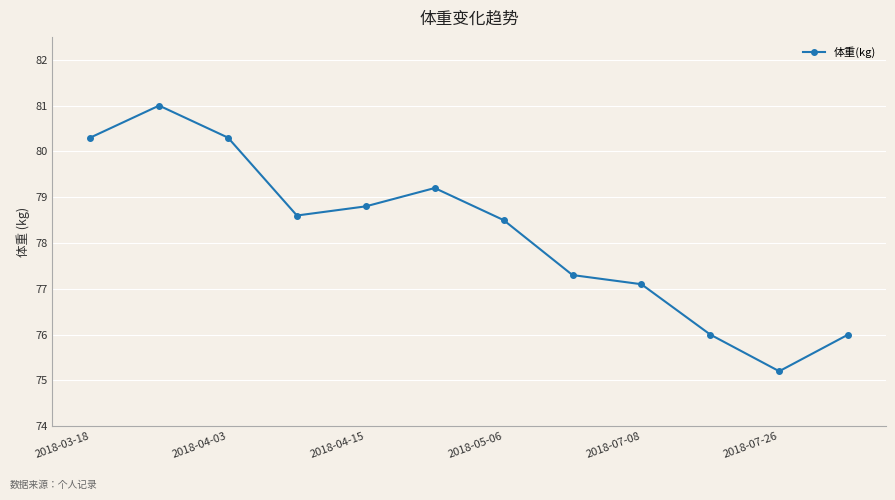

What is the difference between the second highest and minimum values?

5.1